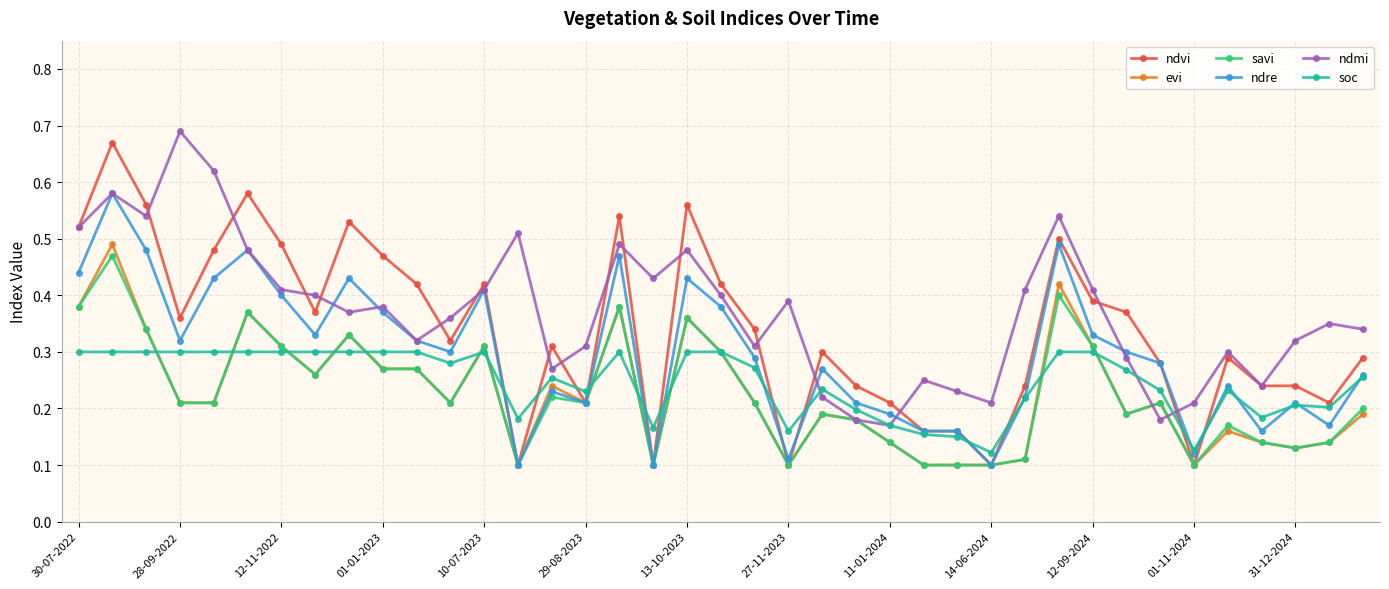

At how many categories does at least one series exceed 0?

39